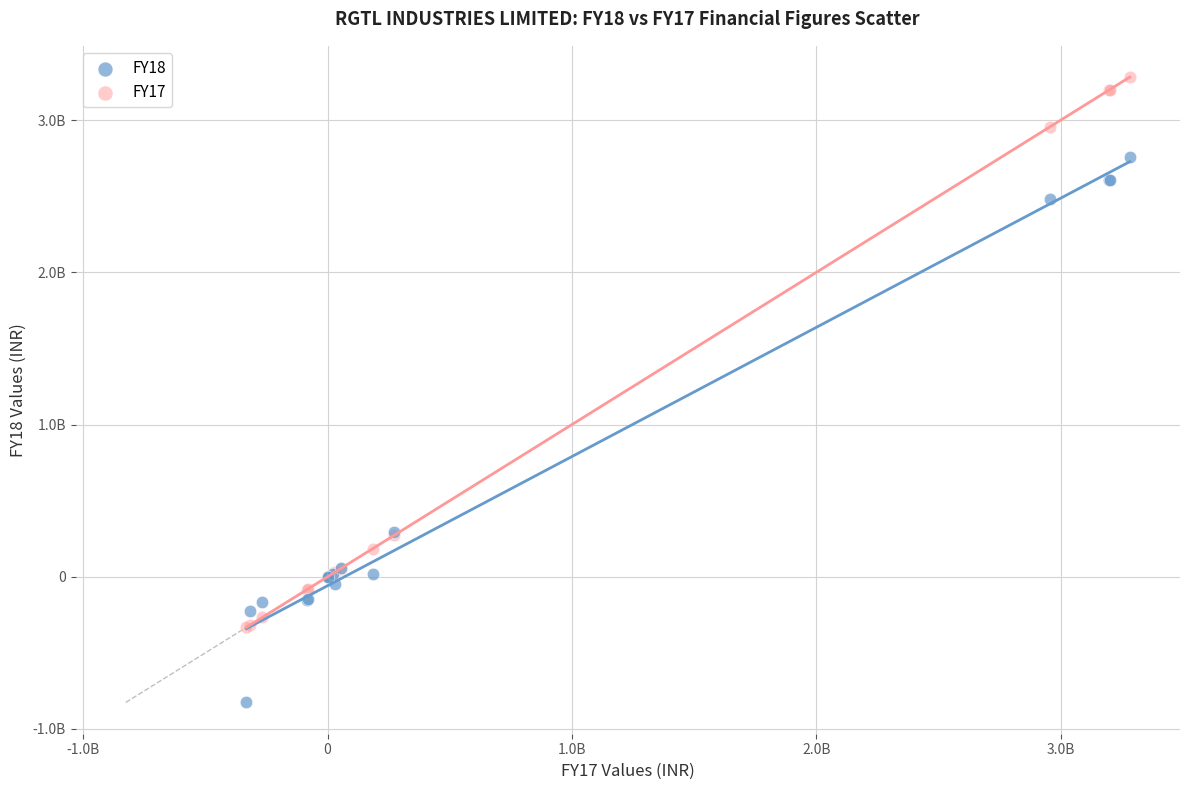

Which series contains the lowest Y value?

FY18